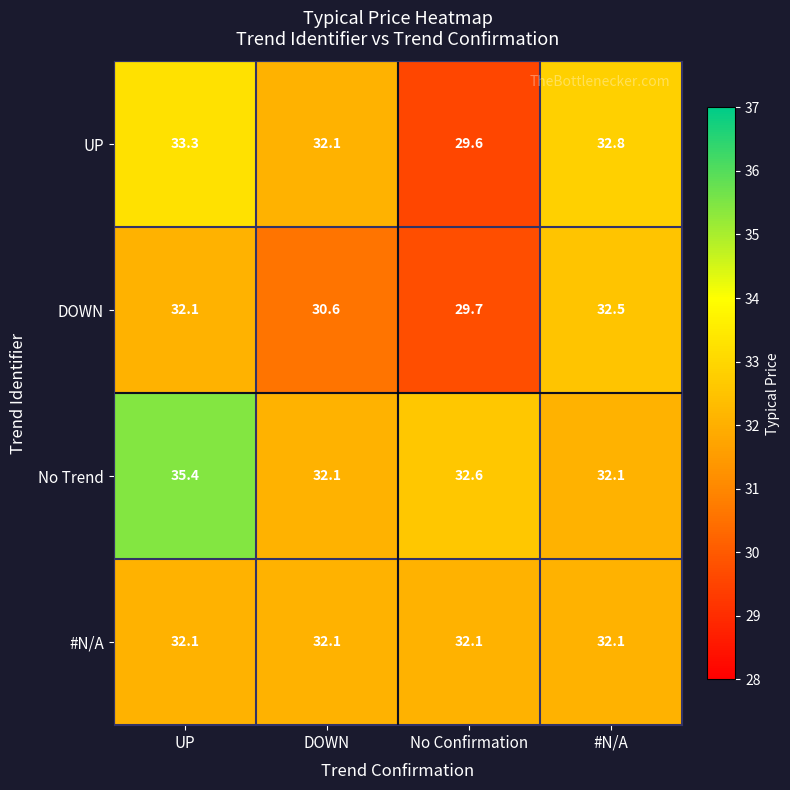

Which label corresponds to the largest value in the chart?

UP